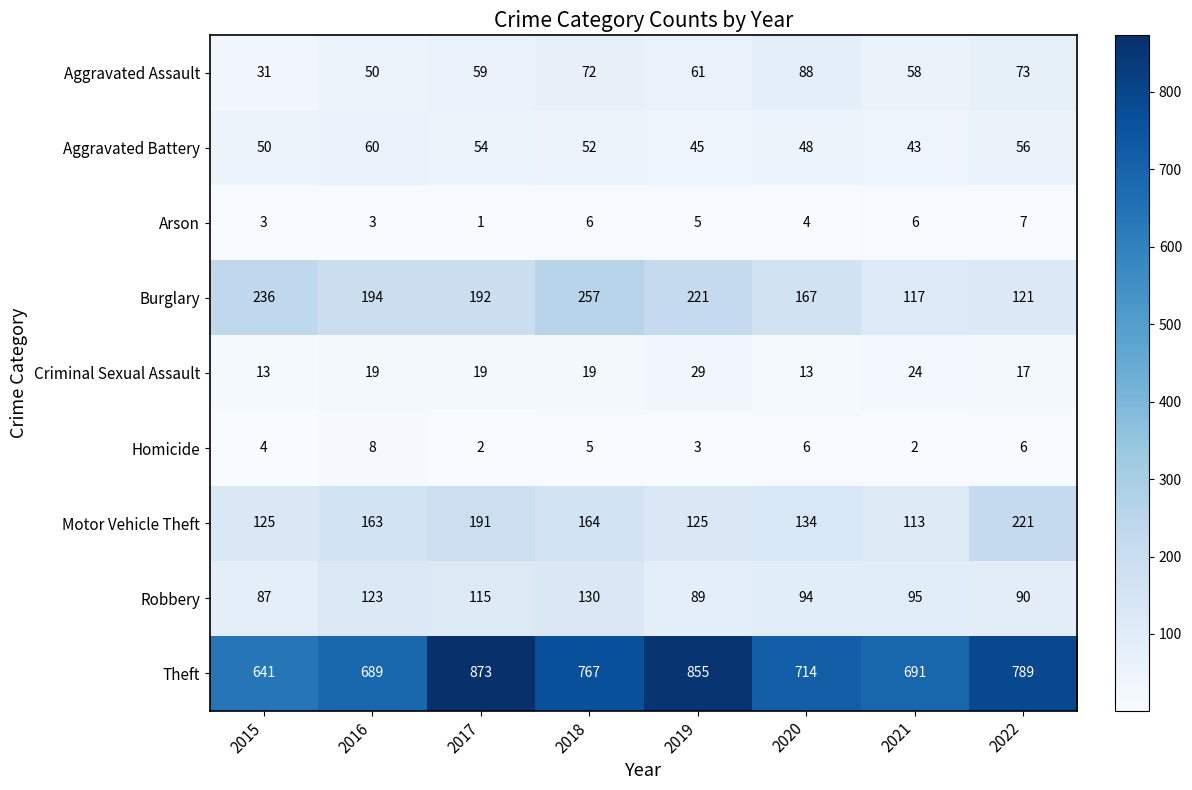

At which category does the chart reach its peak across all series?

2017